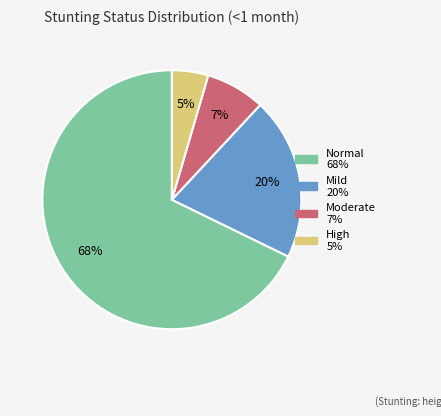

How many segments does this pie chart have?

4